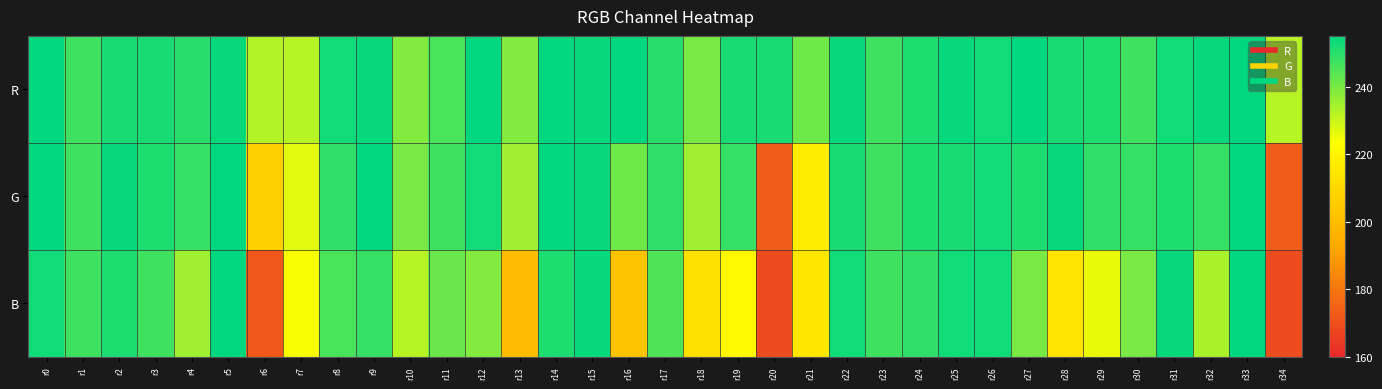

Which series changed the most between r18 and r33?

B